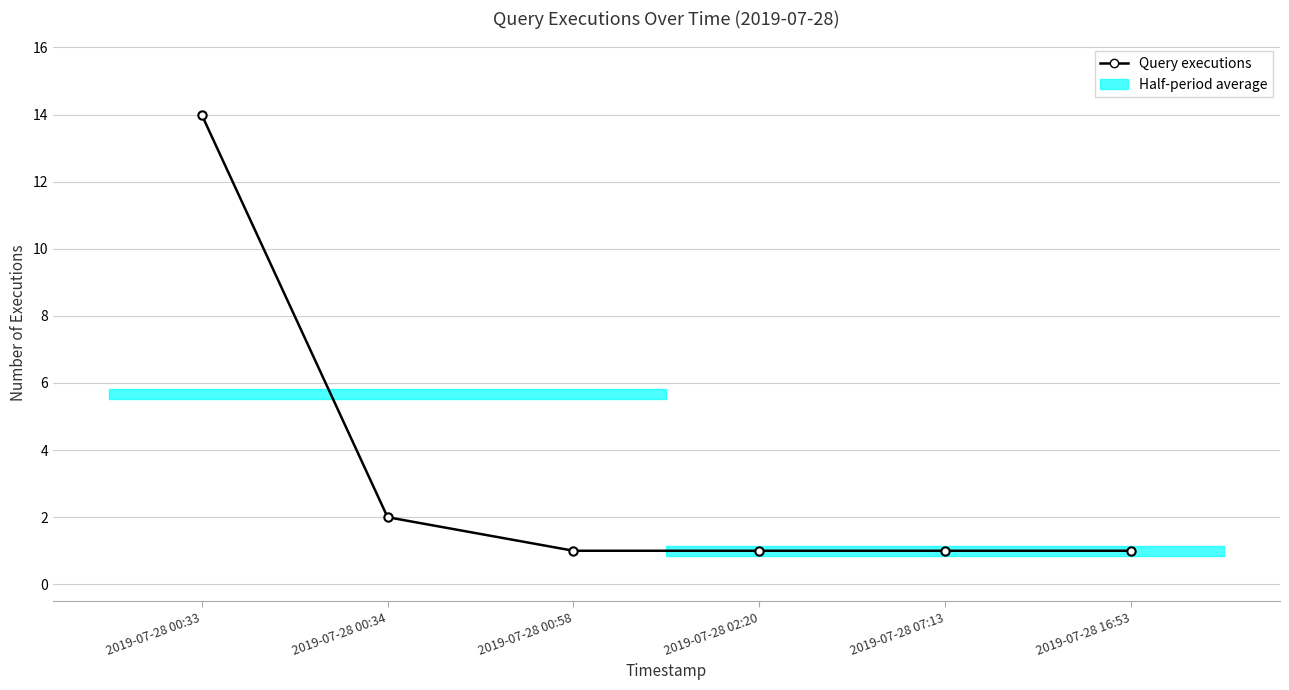

What is the difference between the maximum and minimum values?

13